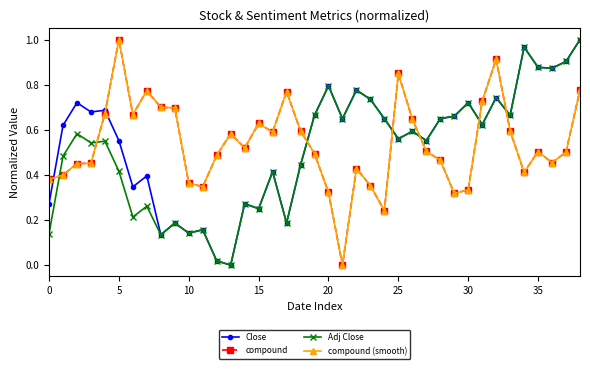

Which series has the largest range (max minus min)?

Close